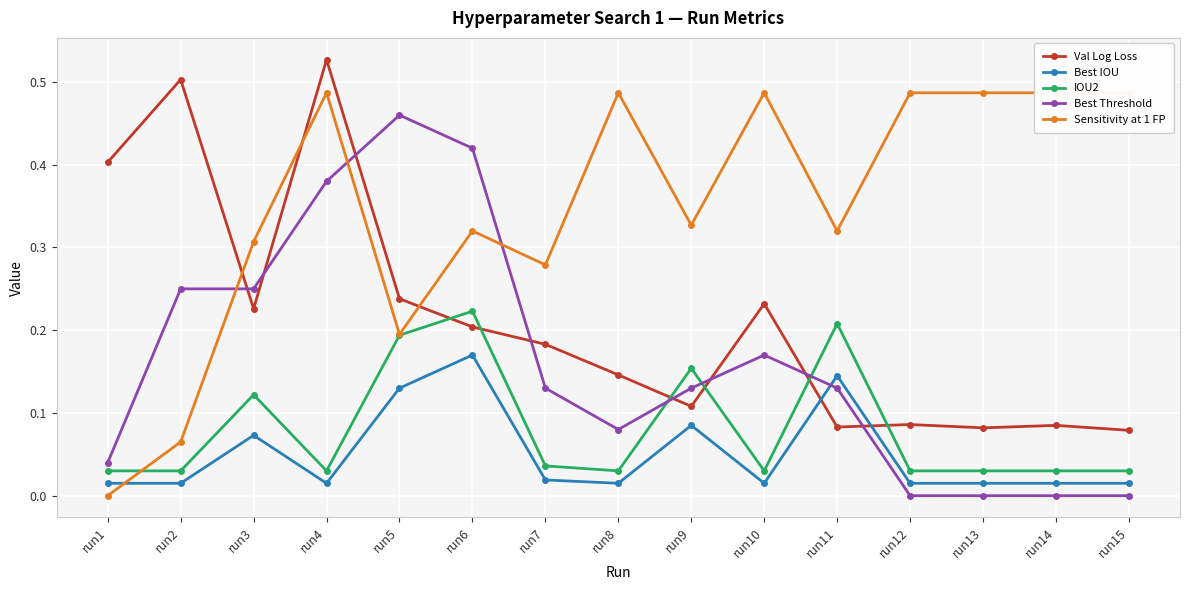

Reading left to right, transcribe all the data shown in this chart.

Val Log Loss: run1=0.4	run2=0.5	run3=0.2	run4=0.5	run5=0.2	run6=0.2	run7=0.2	run8=0.1	run9=0.1	run10=0.2	run11=0.1	run12=0.1	run13=0.1	run14=0.1	run15=0.1
Best IOU: run1=0.0	run2=0.0	run3=0.1	run4=0.0	run5=0.1	run6=0.2	run7=0.0	run8=0.0	run9=0.1	run10=0.0	run11=0.1	run12=0.0	run13=0.0	run14=0.0	run15=0.0
IOU2: run1=0.0	run2=0.0	run3=0.1	run4=0.0	run5=0.2	run6=0.2	run7=0.0	run8=0.0	run9=0.2	run10=0.0	run11=0.2	run12=0.0	run13=0.0	run14=0.0	run15=0.0
Best Threshold: run1=0.0	run2=0.2	run3=0.2	run4=0.4	run5=0.5	run6=0.4	run7=0.1	run8=0.1	run9=0.1	run10=0.2	run11=0.1	run12=0.0	run13=0.0	run14=0.0	run15=0.0
Sensitivity at 1 FP: run1=0.0	run2=0.1	run3=0.3	run4=0.5	run5=0.2	run6=0.3	run7=0.3	run8=0.5	run9=0.3	run10=0.5	run11=0.3	run12=0.5	run13=0.5	run14=0.5	run15=0.5